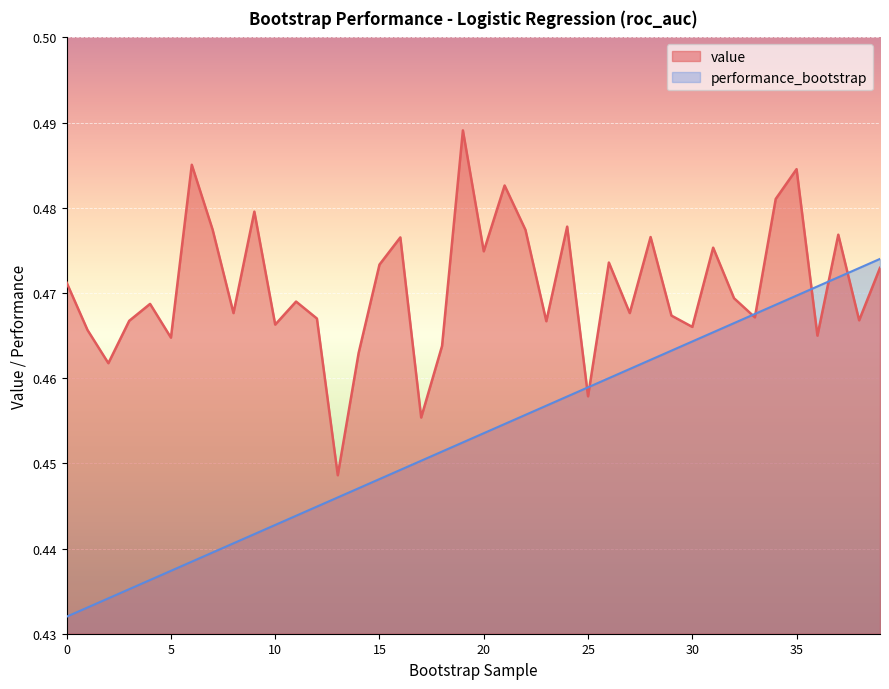

Does the chart display data point markers on the line(s)?

No